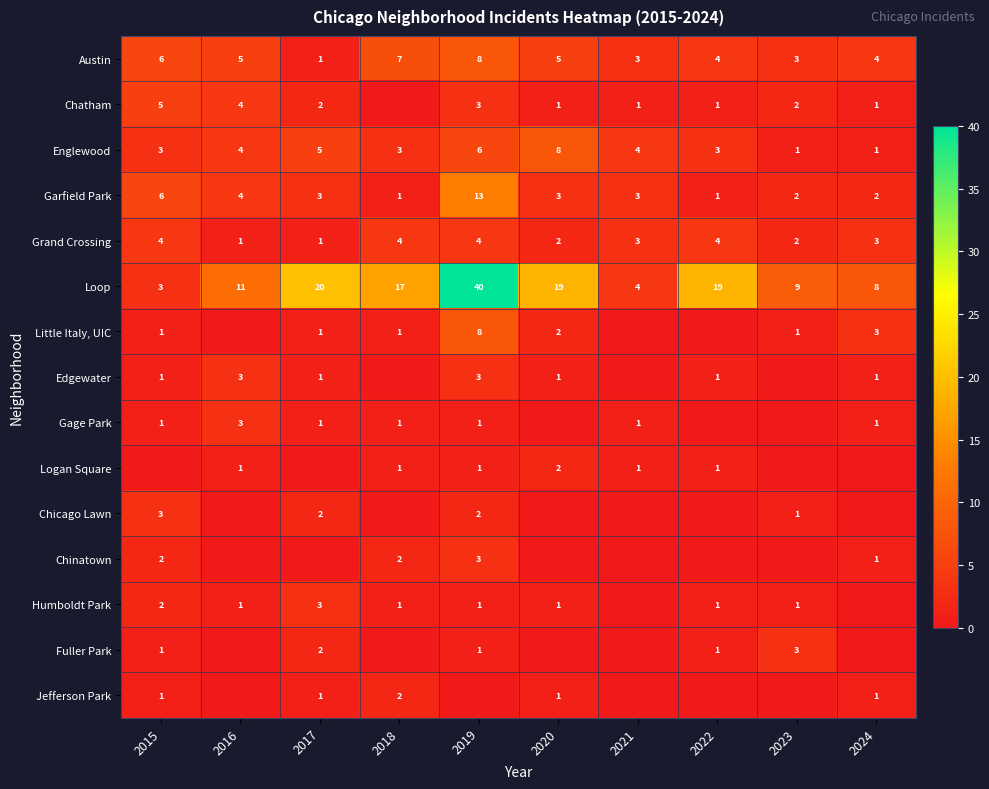

The Gage Park series shows 1 at 2024. True or false?

True